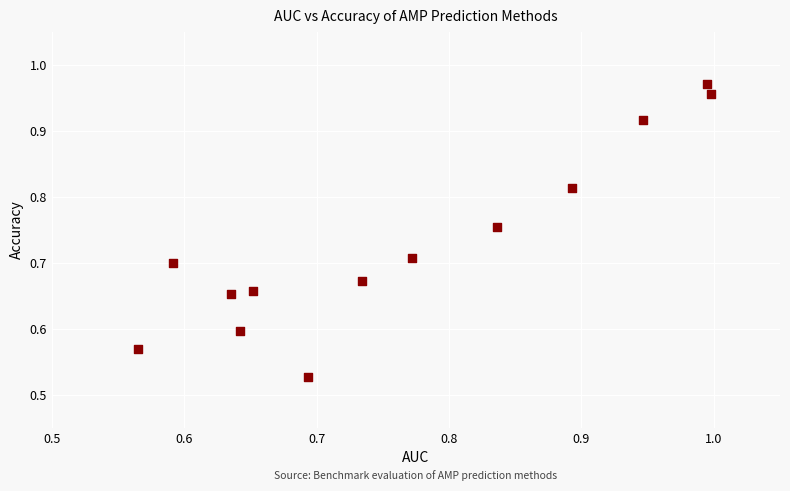

What is the range of Y values (max minus min)?

0.4